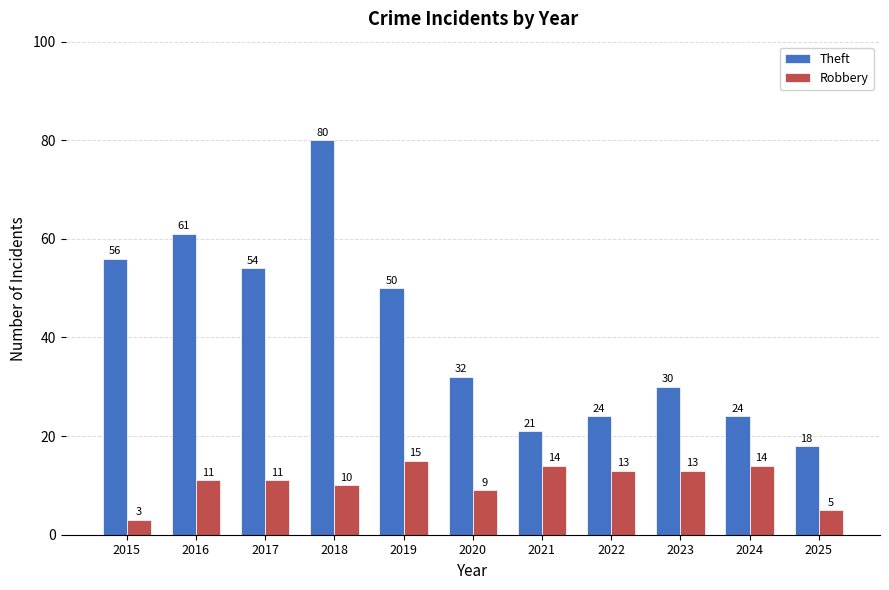

List the series in order of their overall mean, highest first.

Theft, Robbery